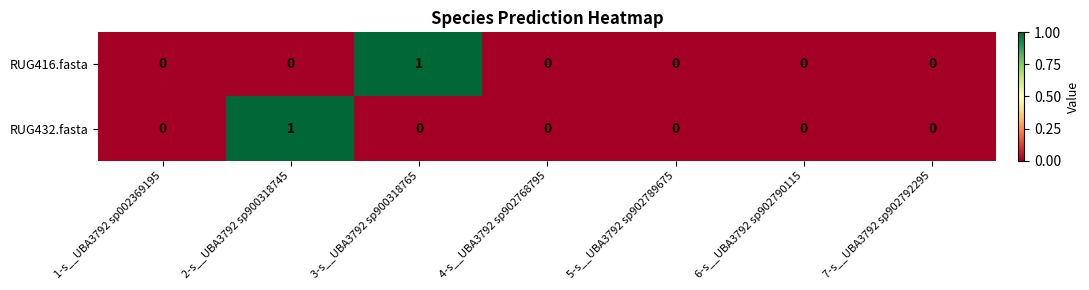

How many RUG416.fasta values are between 0 and 1?

7